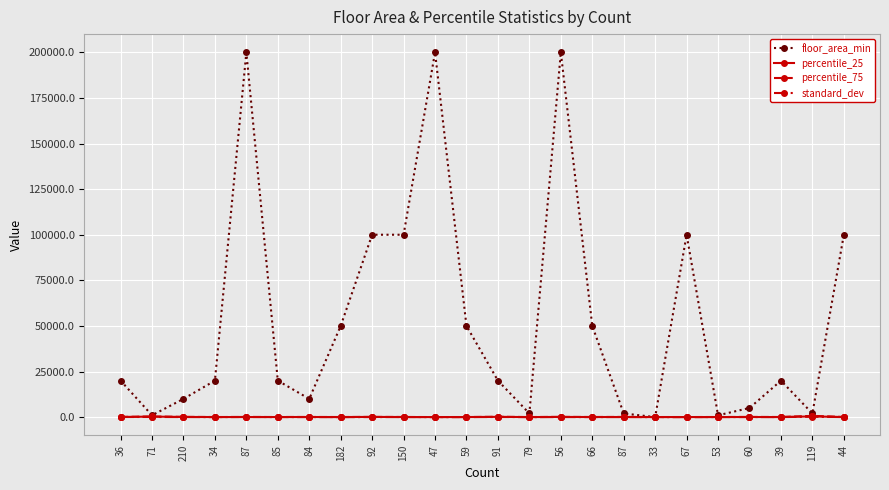

The value of percentile_25 at 71 is 277.7. True or false?

True